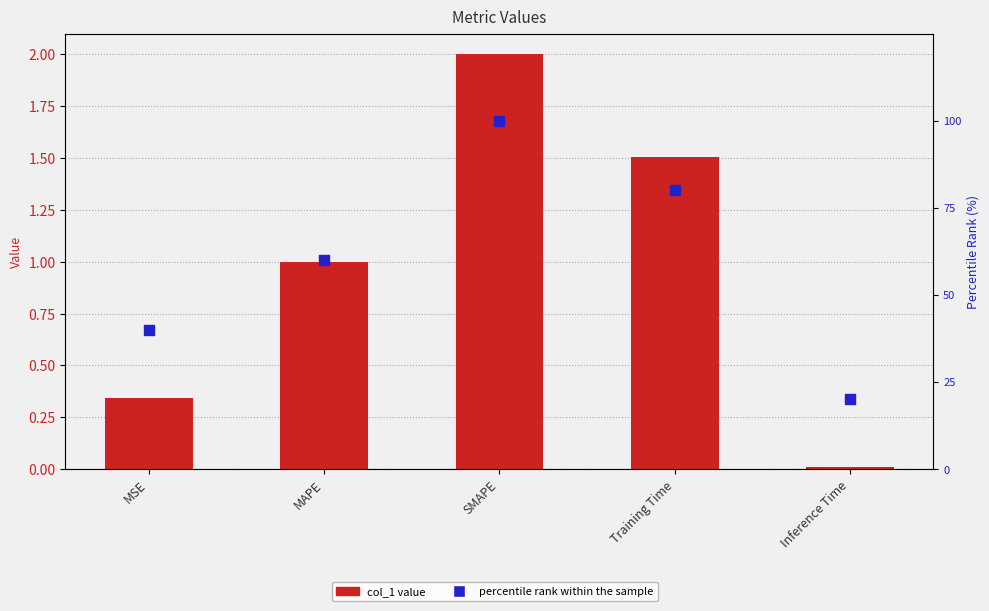

Which series contains the highest Y value?

percentile rank within the sample